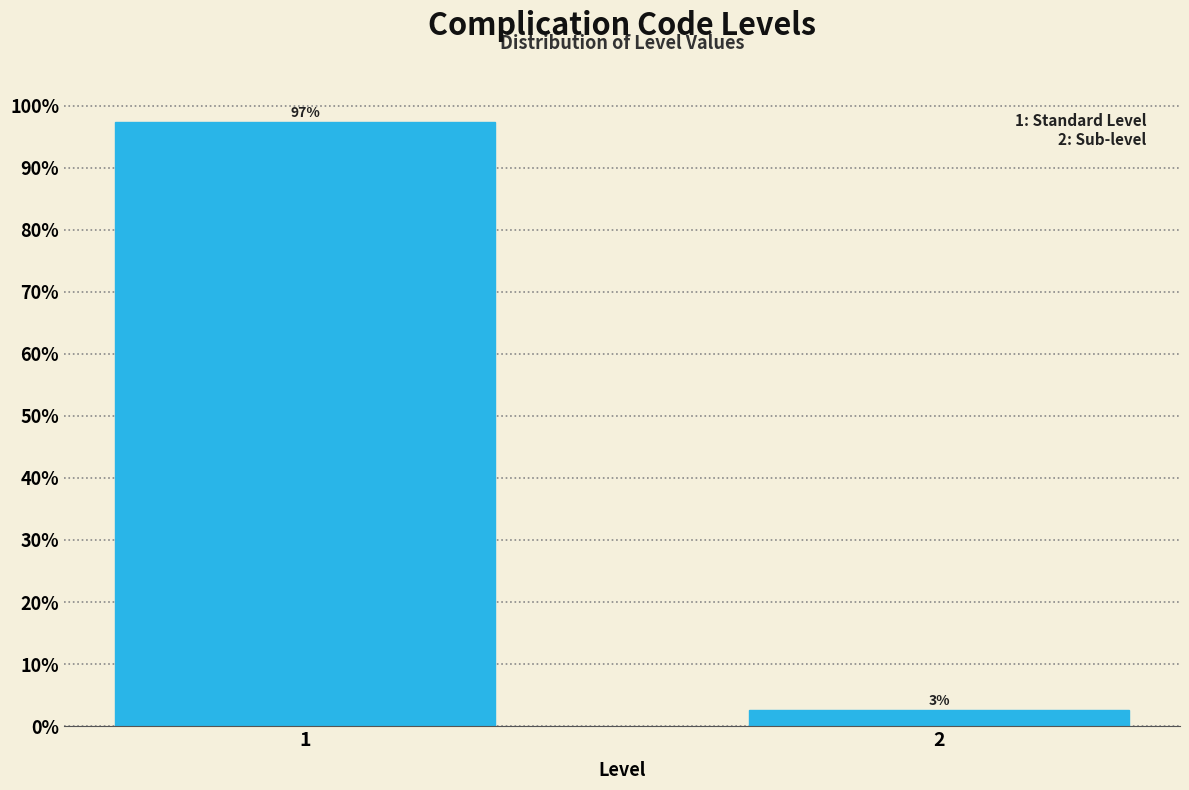

What is the value of the 2nd bar from the left?

2.6